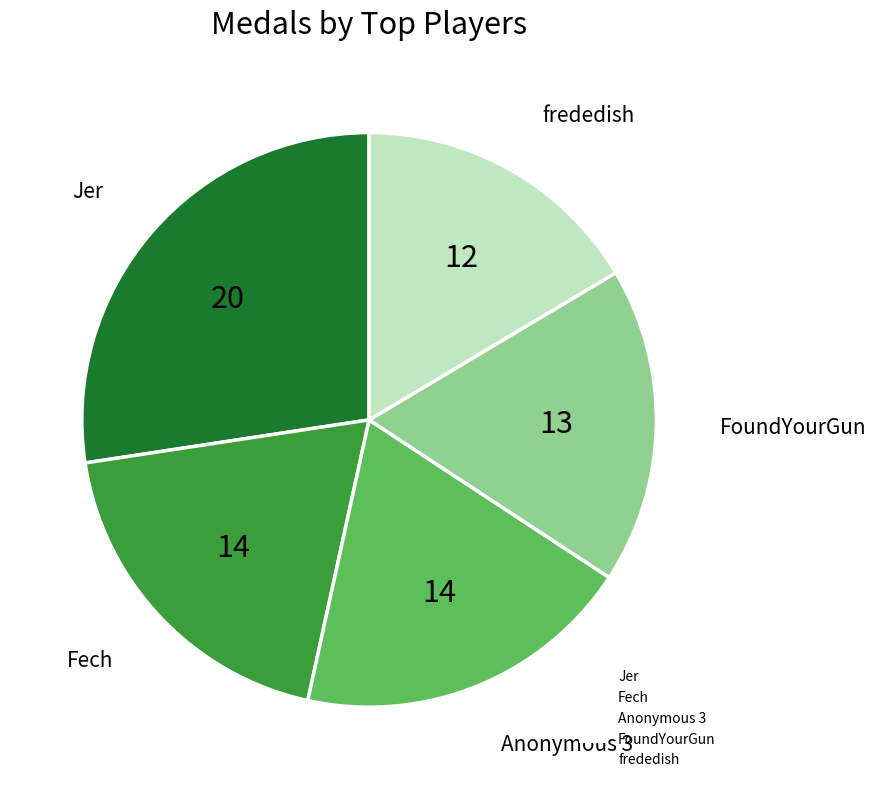

Is it true that Fech is 7% of the pie?

False